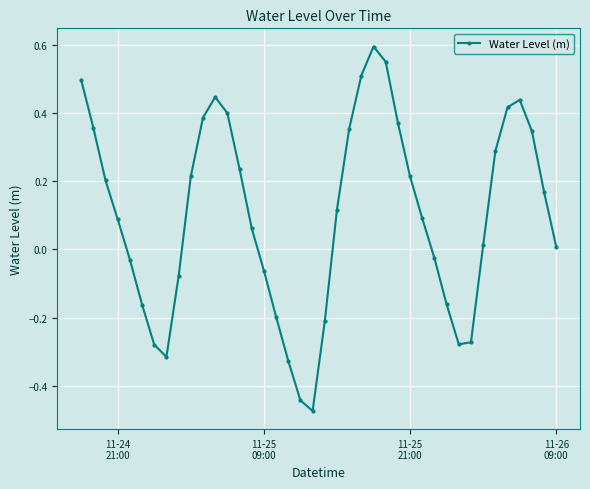

What is the difference between the second highest and second lowest values?

1.0